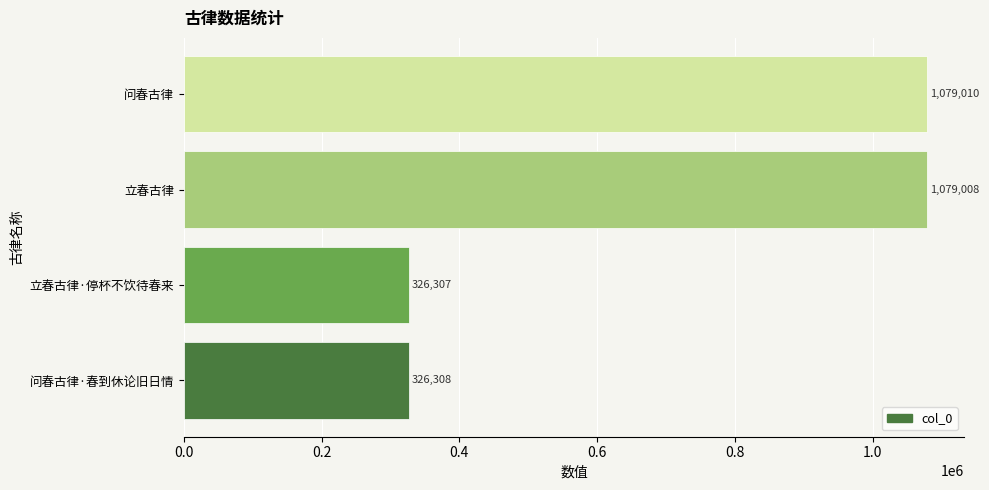

What is the greatest value displayed?

1079010